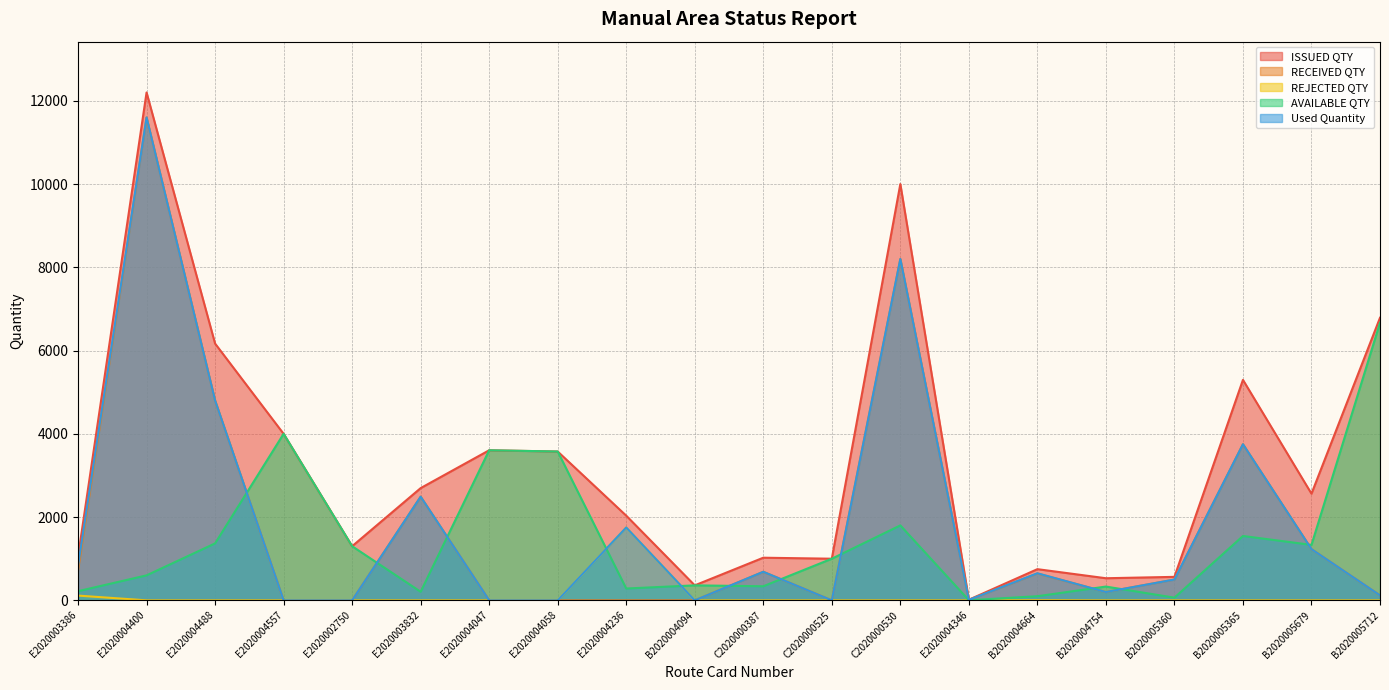

The RECEIVED QTY series shows -4384 at E2020004557. True or false?

False